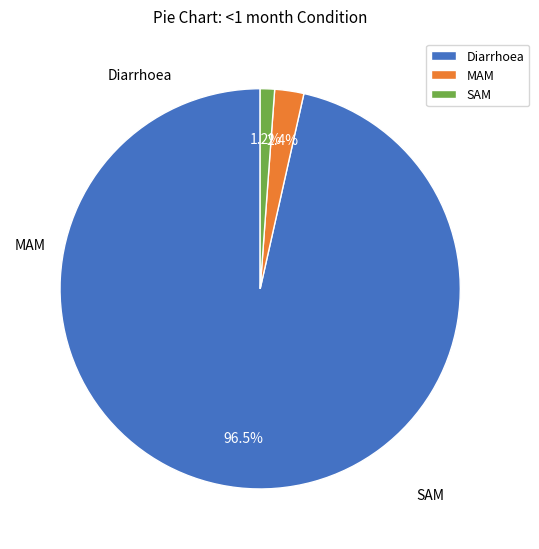

How much of the chart is everything except MAM?

97.6%